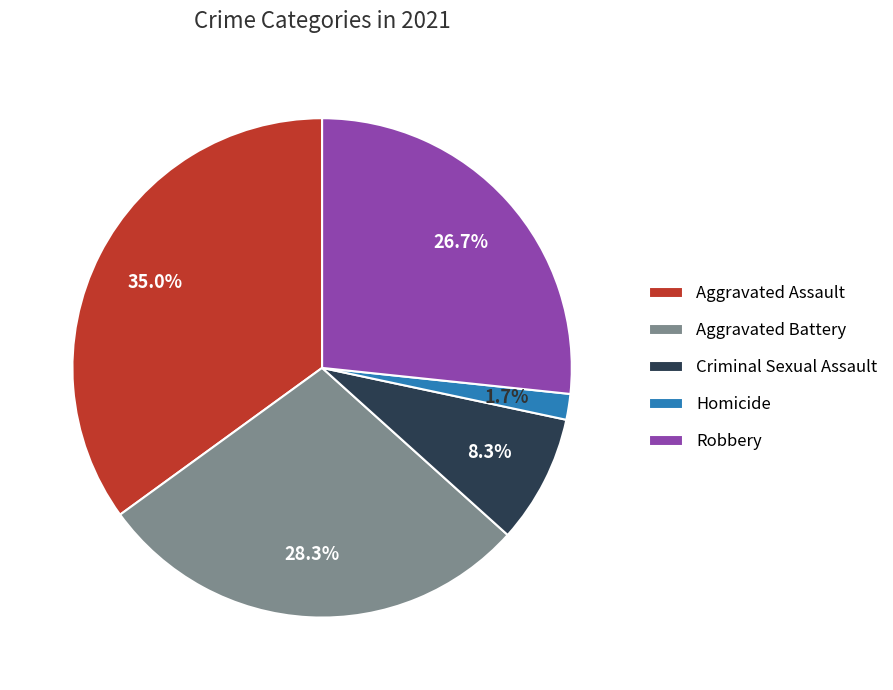

Does Criminal Sexual Assault represent more than half of the total?

No